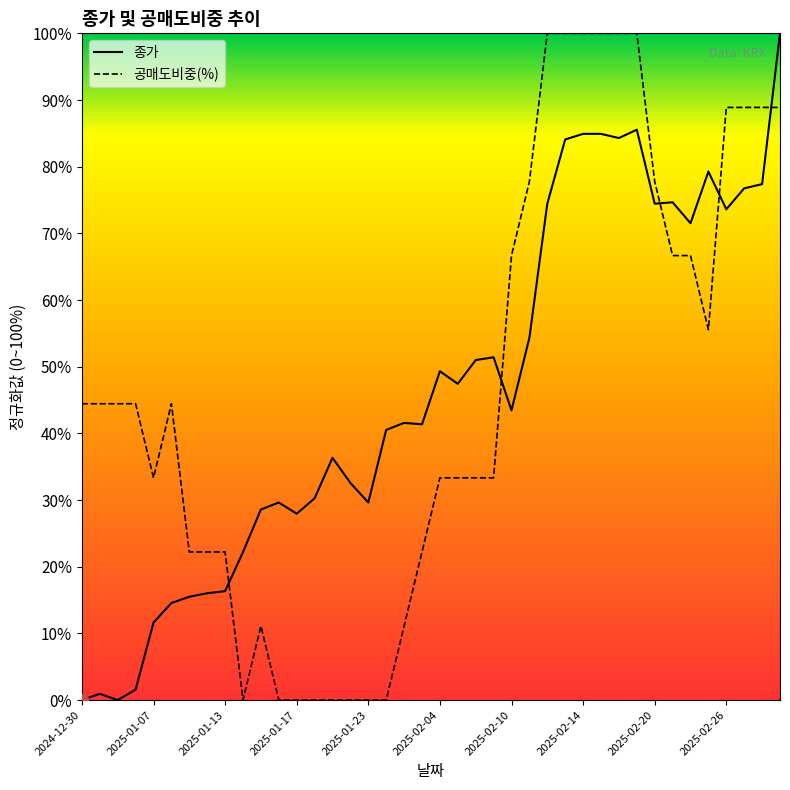

Which series reaches the maximum Y coordinate?

종가